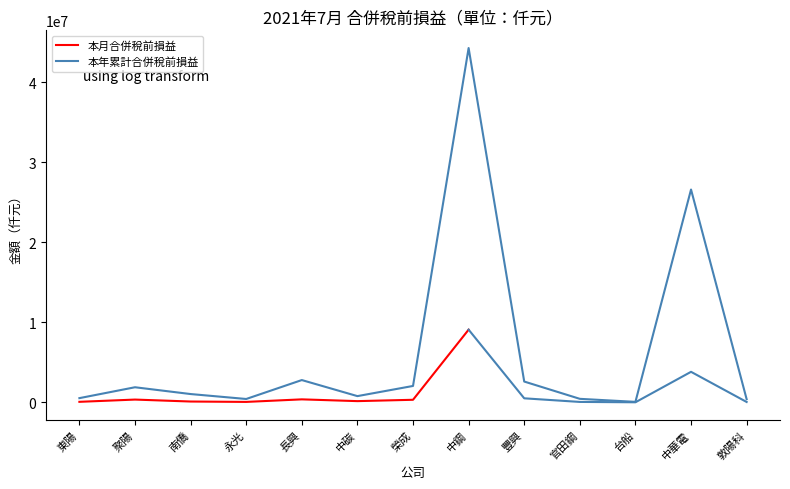

Which has a higher value, 官田鋼 or 南僑?

南僑